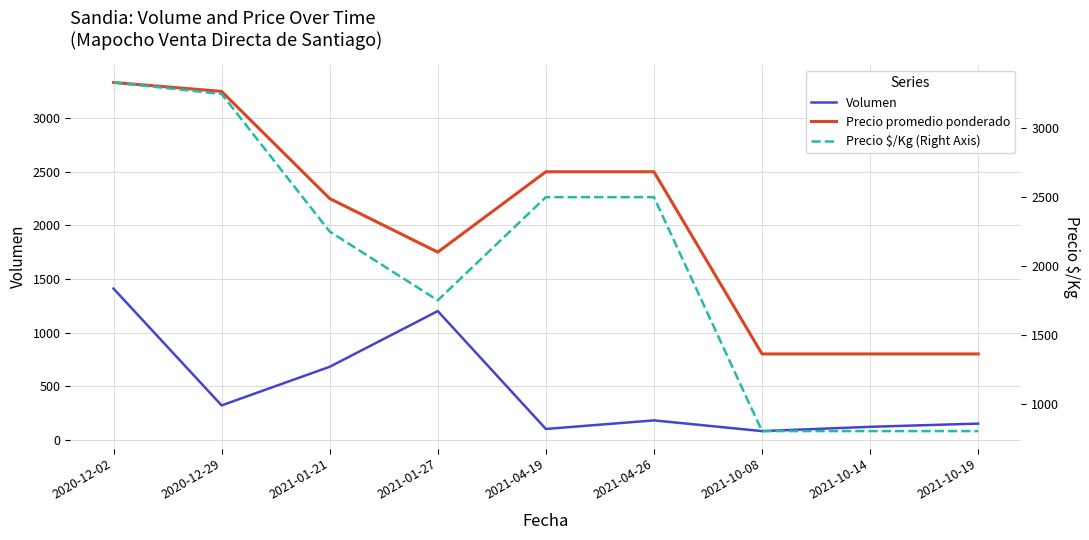

True or false: Precio $/Kg (Right Axis) and Precio promedio ponderado intersect in this chart.

False